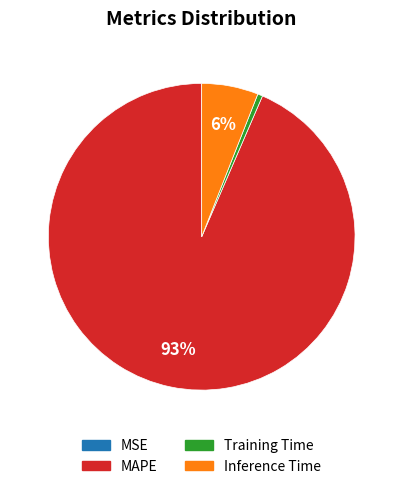

Which category has the biggest portion of the pie?

MAPE